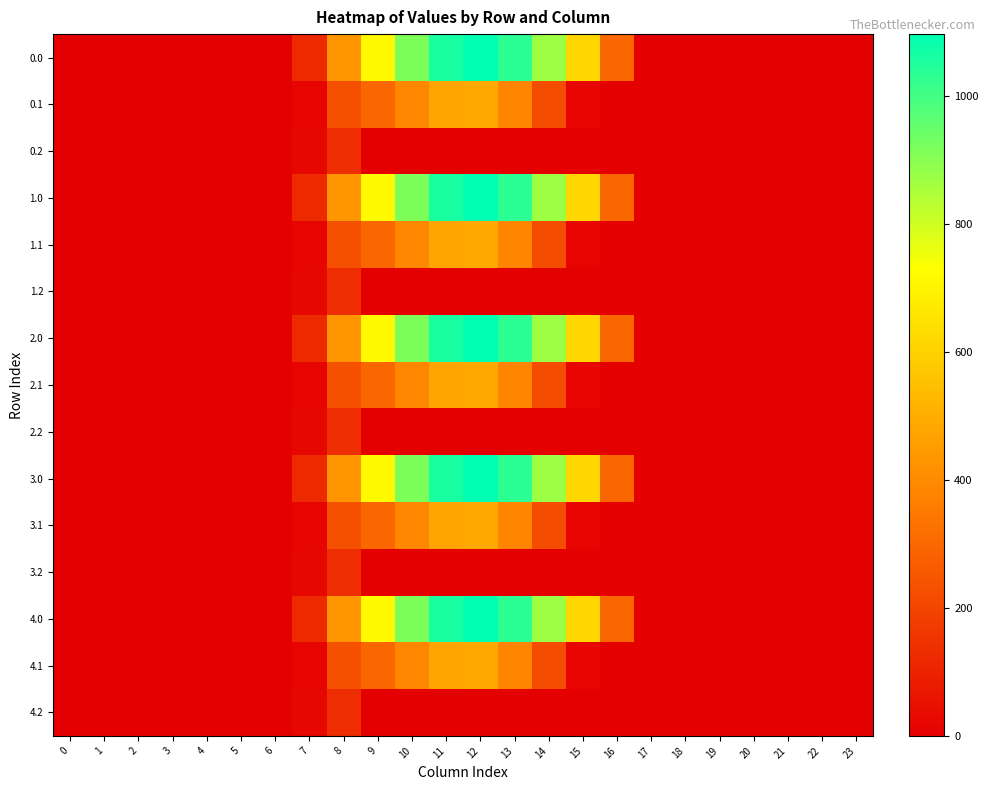

Rank the series by their maximum value, from lowest to highest.

0.2, 1.2, 2.2, 3.2, 4.2, 0.1, 1.1, 2.1, 3.1, 4.1, 0.0, 1.0, 2.0, 3.0, 4.0